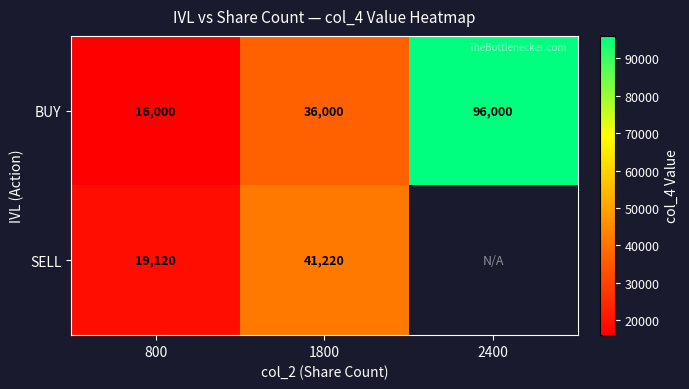

Which has a higher value, 800 or 1800?

1800